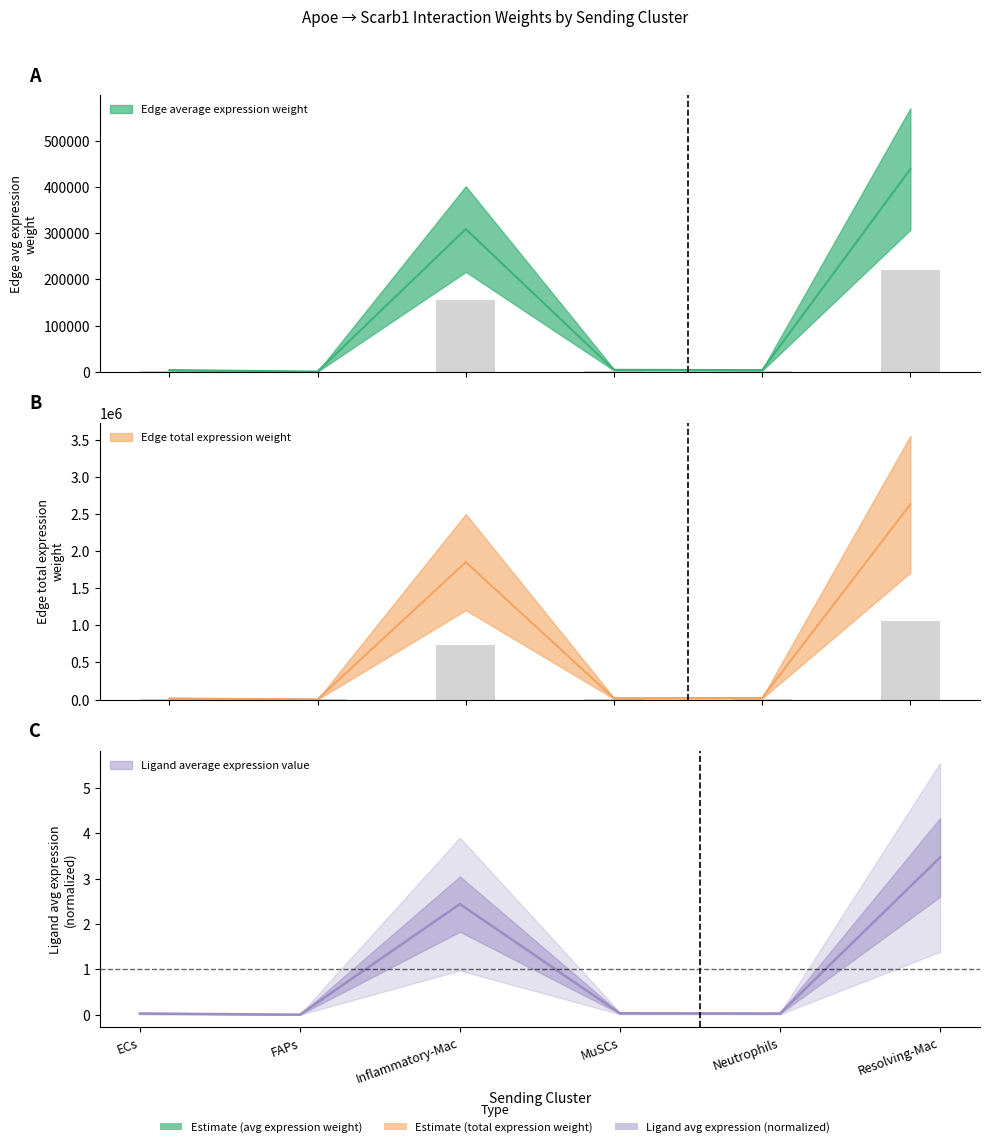

Is it true that Ligand average expression value equals 3.5 at Resolving-Mac?

True